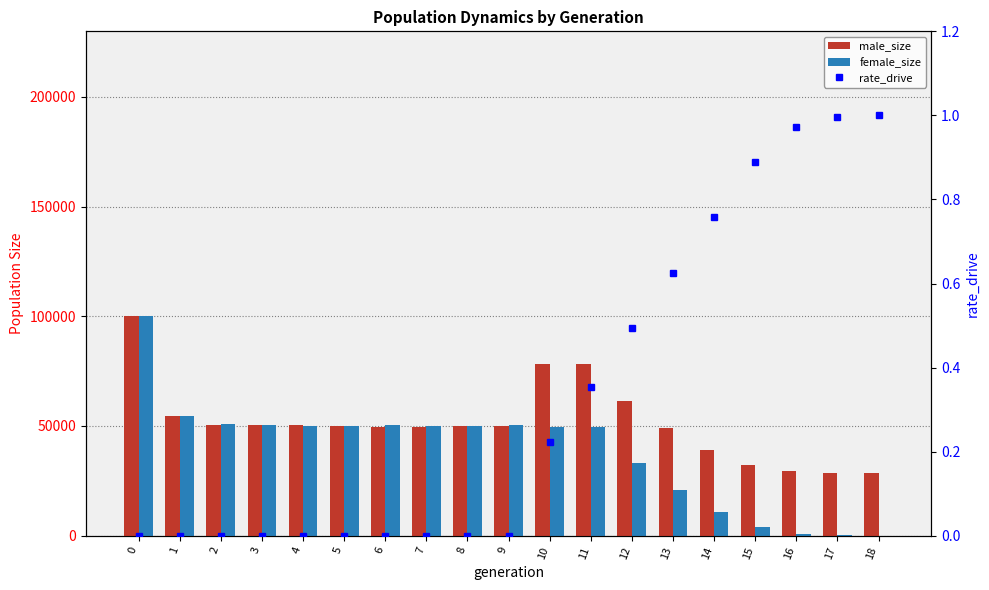

List the labels in order of male_size value, largest first.

0, 10, 11, 12, 1, 2, 3, 4, 8, 9, 5, 6, 7, 13, 14, 15, 16, 17, 18